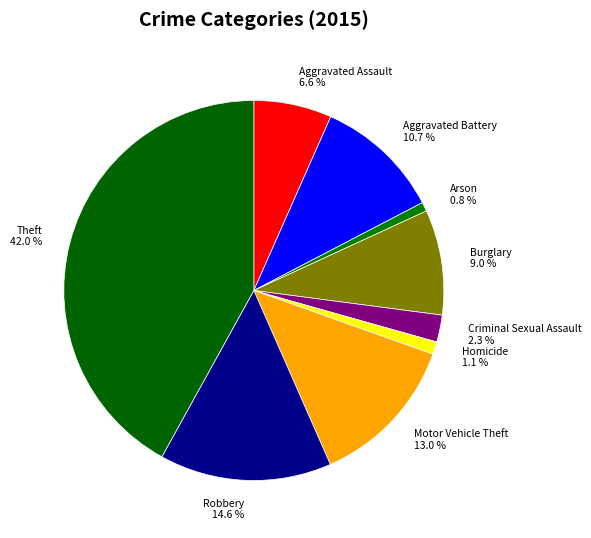

What portion of the pie excludes Theft?

58.0%